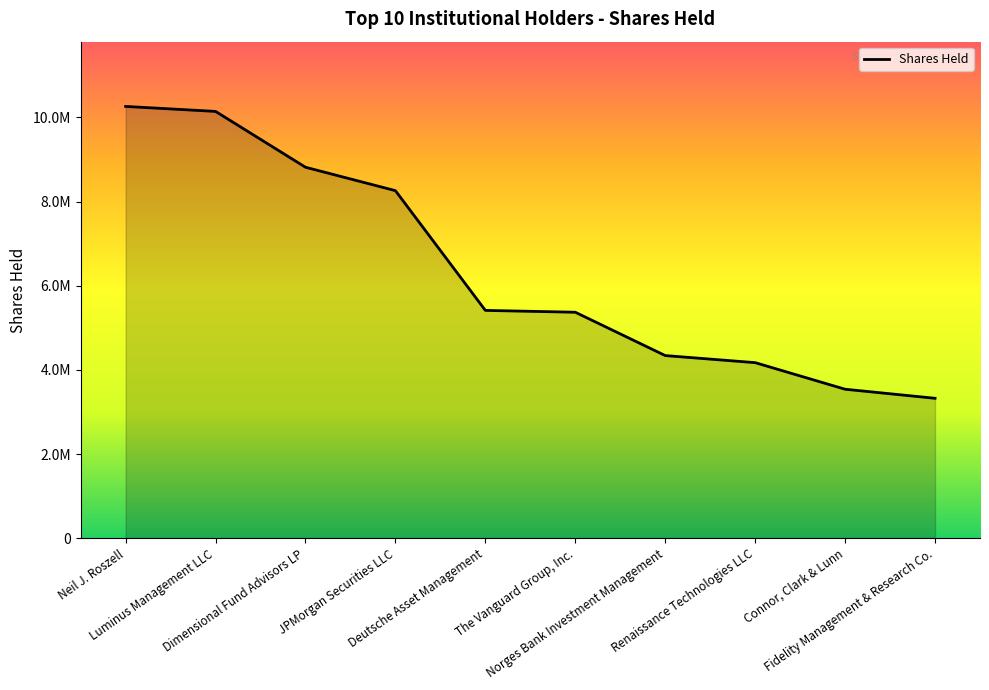

Reading left to right, extract all data points from this chart.

Neil J. Roszell=10263000	Luminus Management LLC=10144900	Dimensional Fund Advisors LP=8817496	JPMorgan Securities LLC=8260745	Deutsche Asset Management=5414470	The Vanguard Group, Inc.=5370813	Norges Bank Investment Management=4340692	Renaissance Technologies LLC=4172395	Connor, Clark & Lunn=3540502	Fidelity Management & Research Co.=3325004